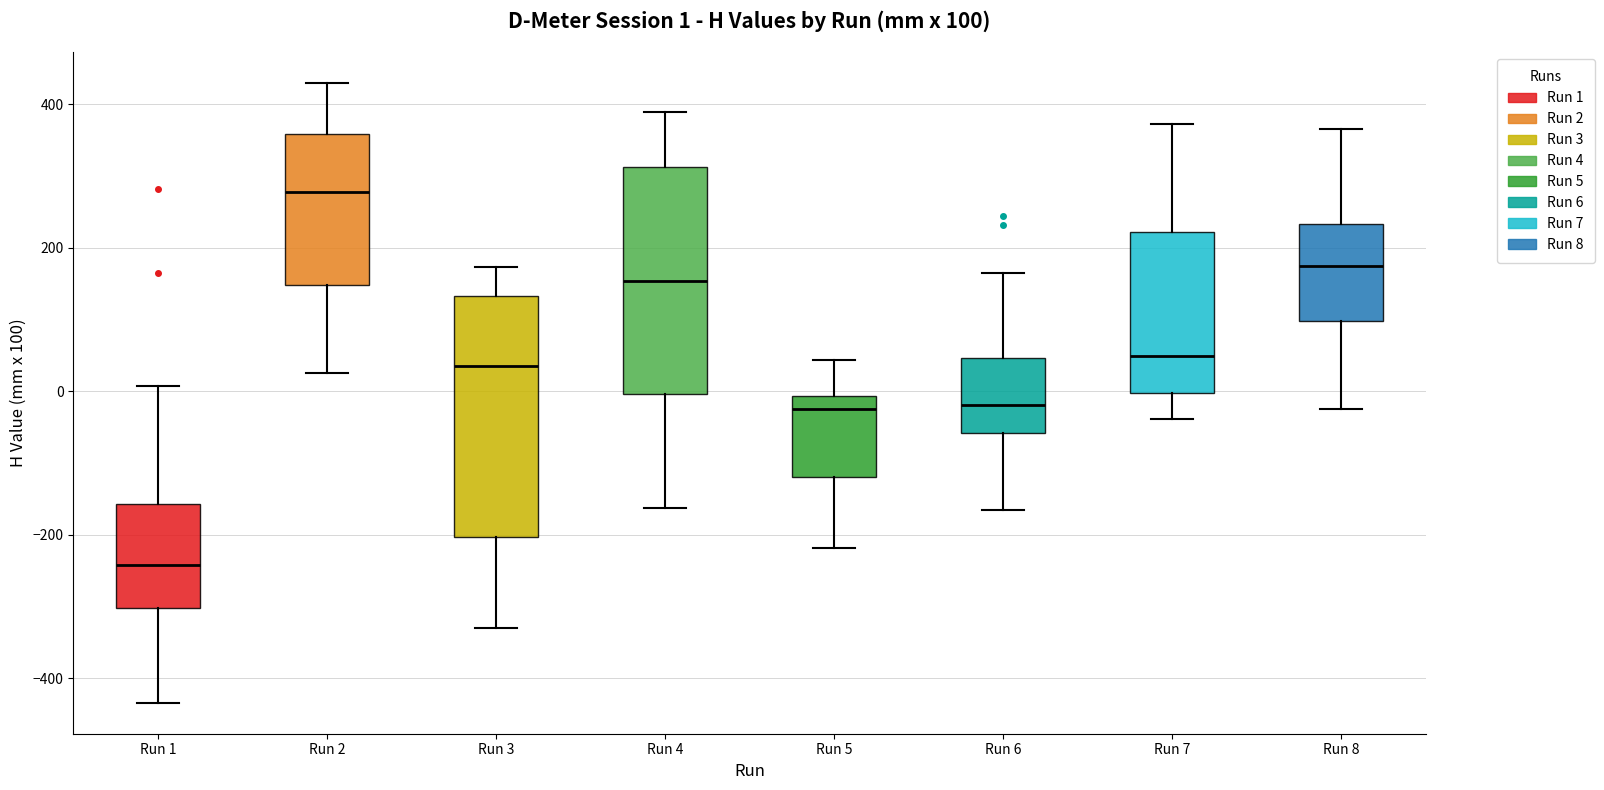

Which box's median line is the highest?

Run 2